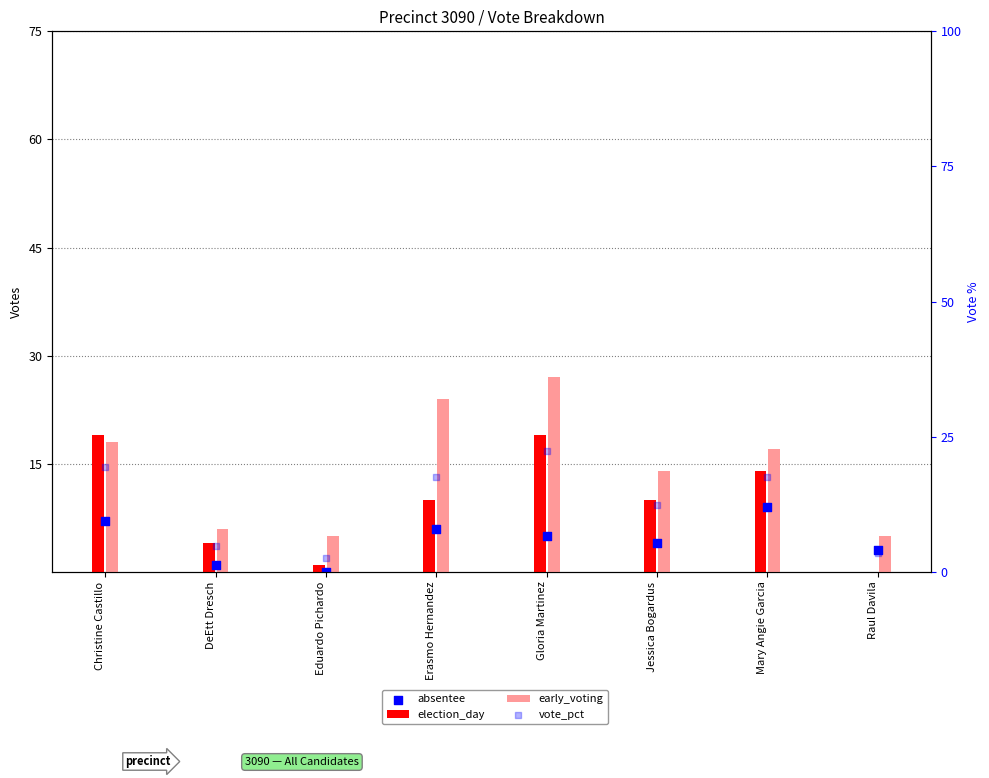

What are all the series names shown in the legend?

election_day, early_voting, absentee, vote_pct